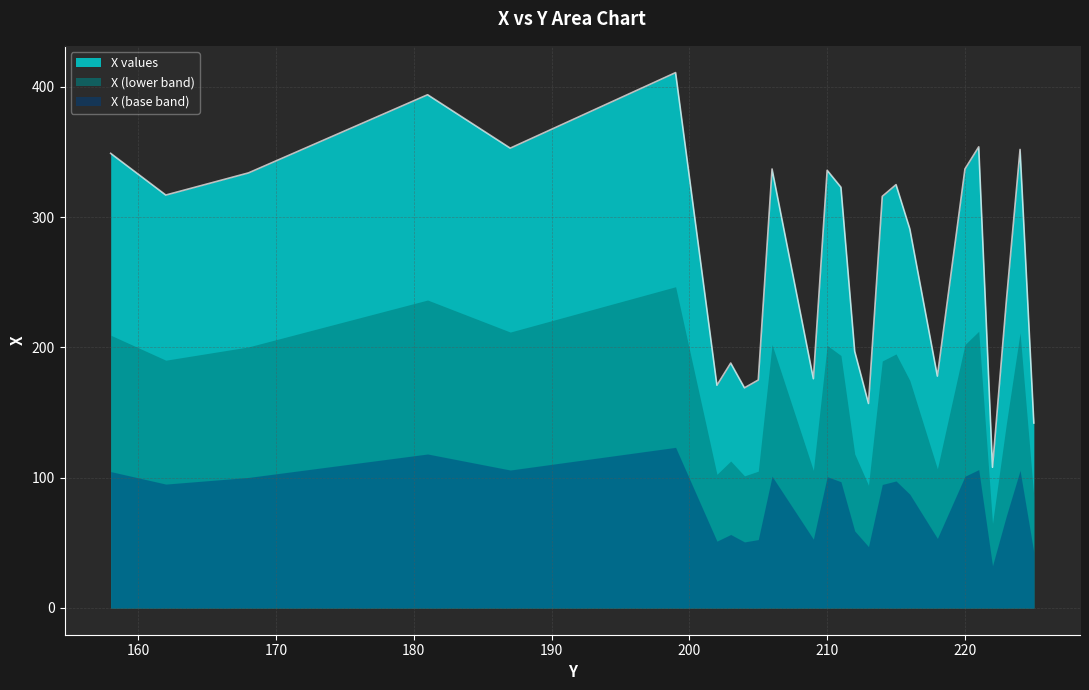

Where is the first local maximum?

181